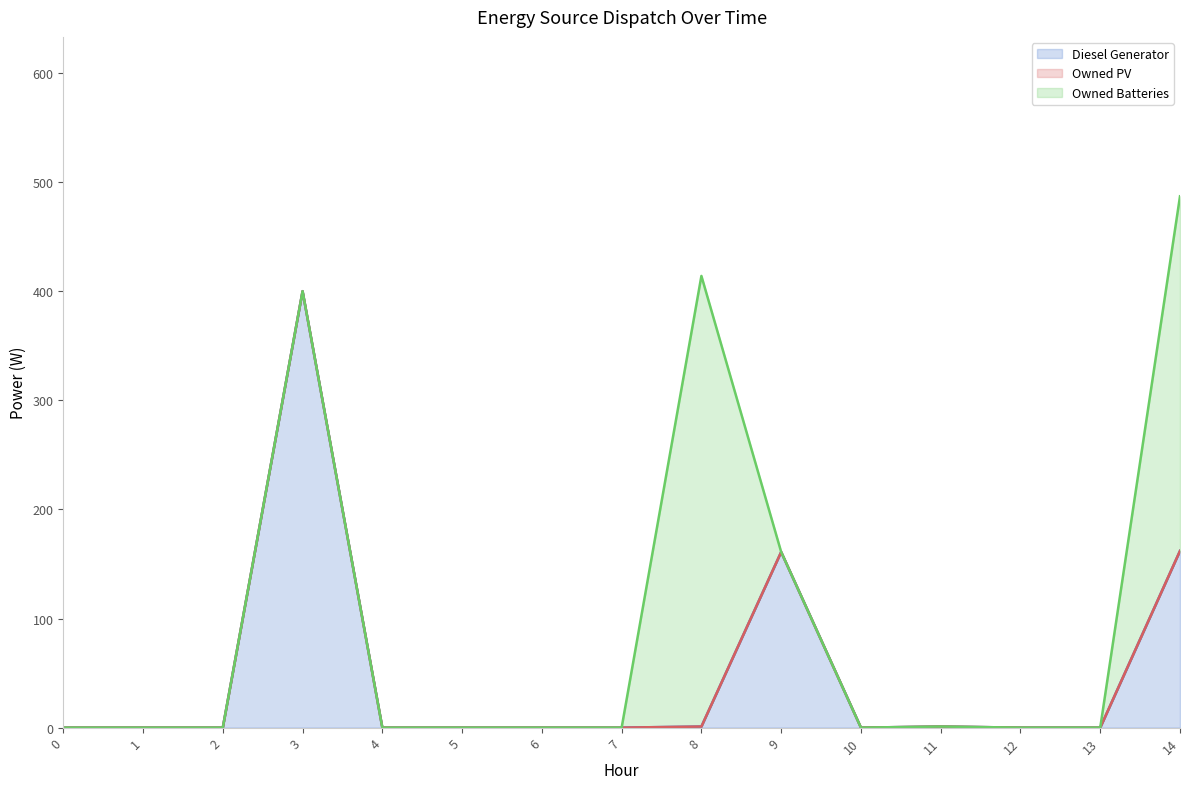

In Owned Batteries (line), how many points are lower than both neighbors (excluding endpoints)?

1